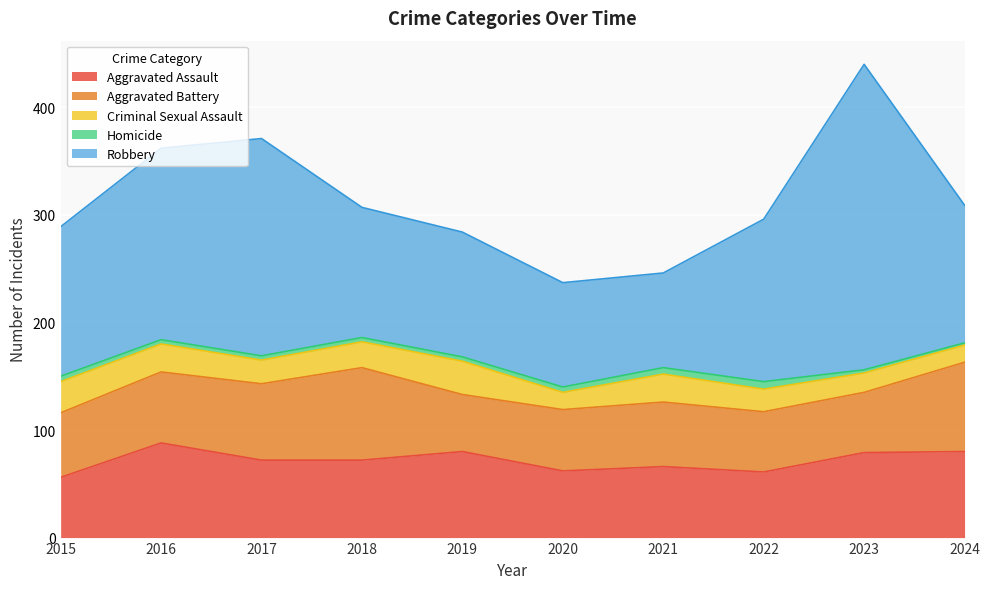

What is the value of the Aggravated Assault point at the 7th from the left?

66